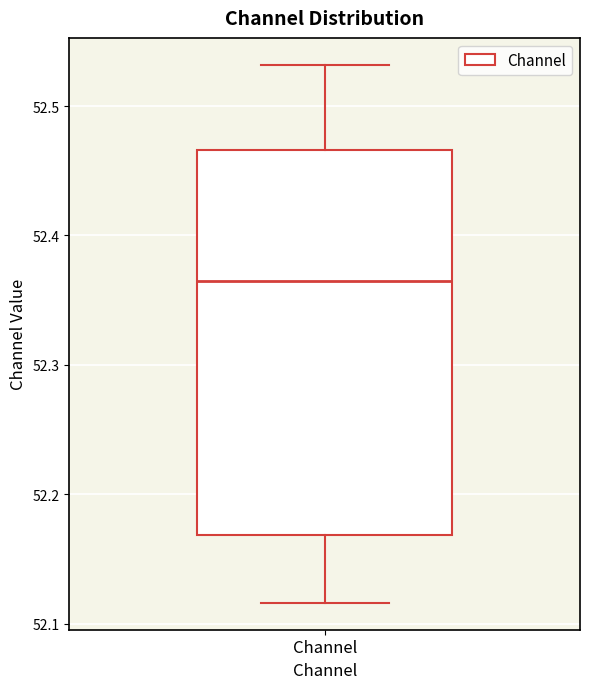

Transcribe this box plot: give where the median line is, the range the box spans, and where the two whiskers end, as read against the y-axis. The values are not printed on the chart, so give them approximately, as read against the axis.

median 52.36, box 52.17 to 52.47, whiskers 52.12 to 52.53